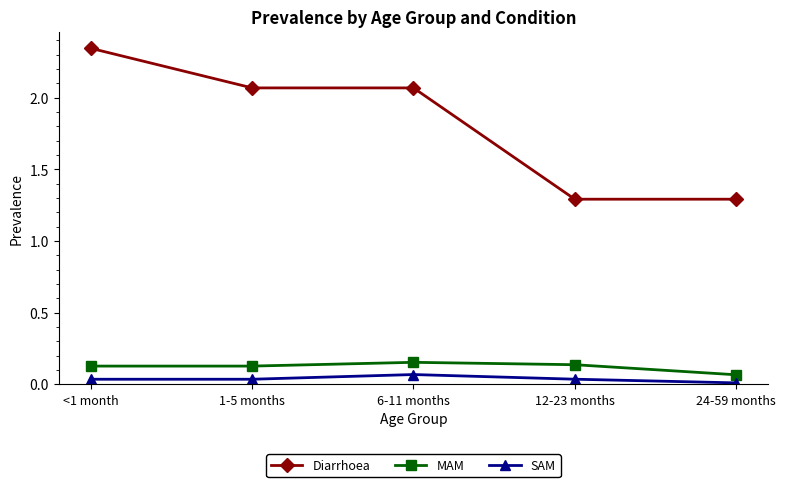

Rank the series at <1 month from highest to lowest value.

Diarrhoea, MAM, SAM